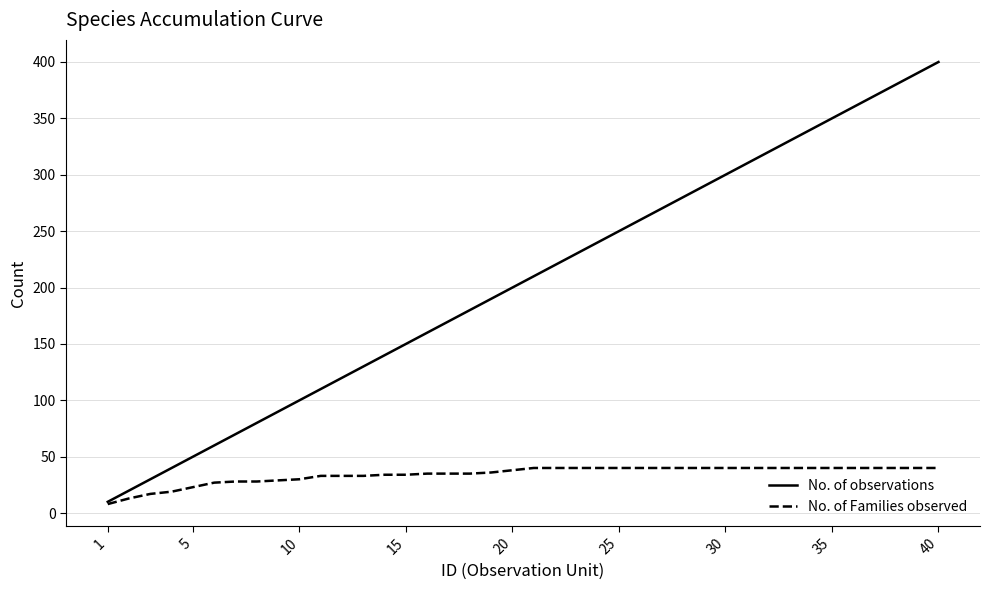

Which series has the widest spread of values?

No. of observations